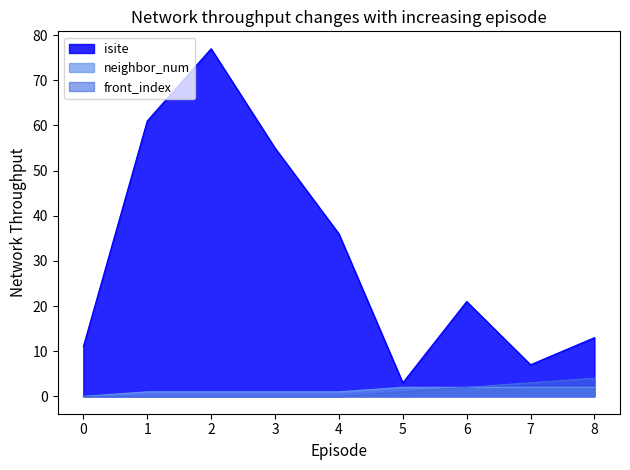

Is the value of isite at 5 greater than the value of front_index at 8?

No